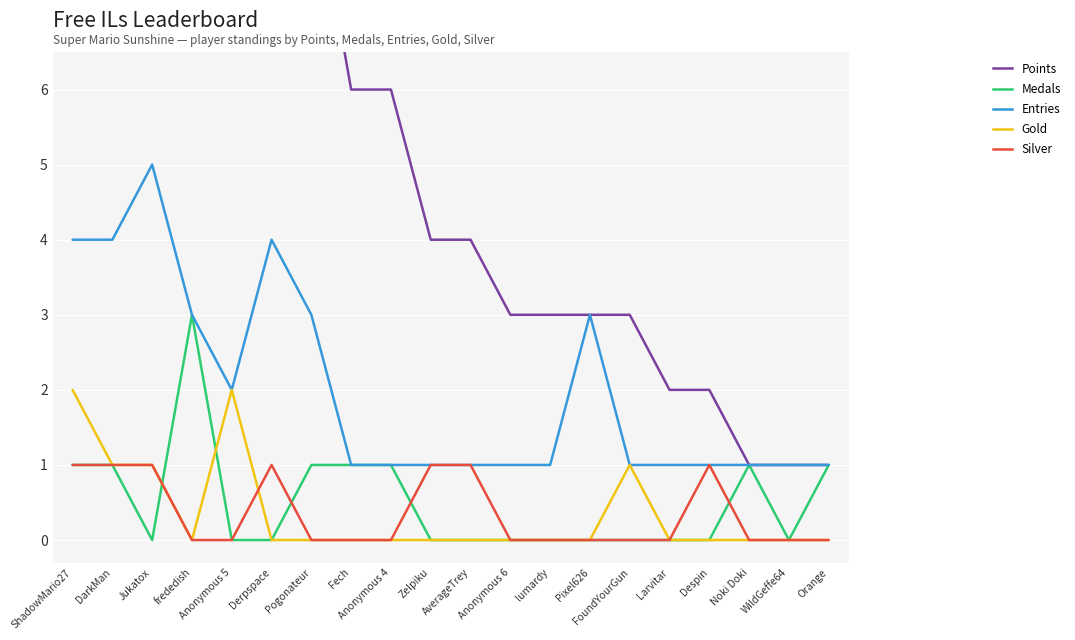

What is the difference between the highest and lowest values at Jukatox?

12